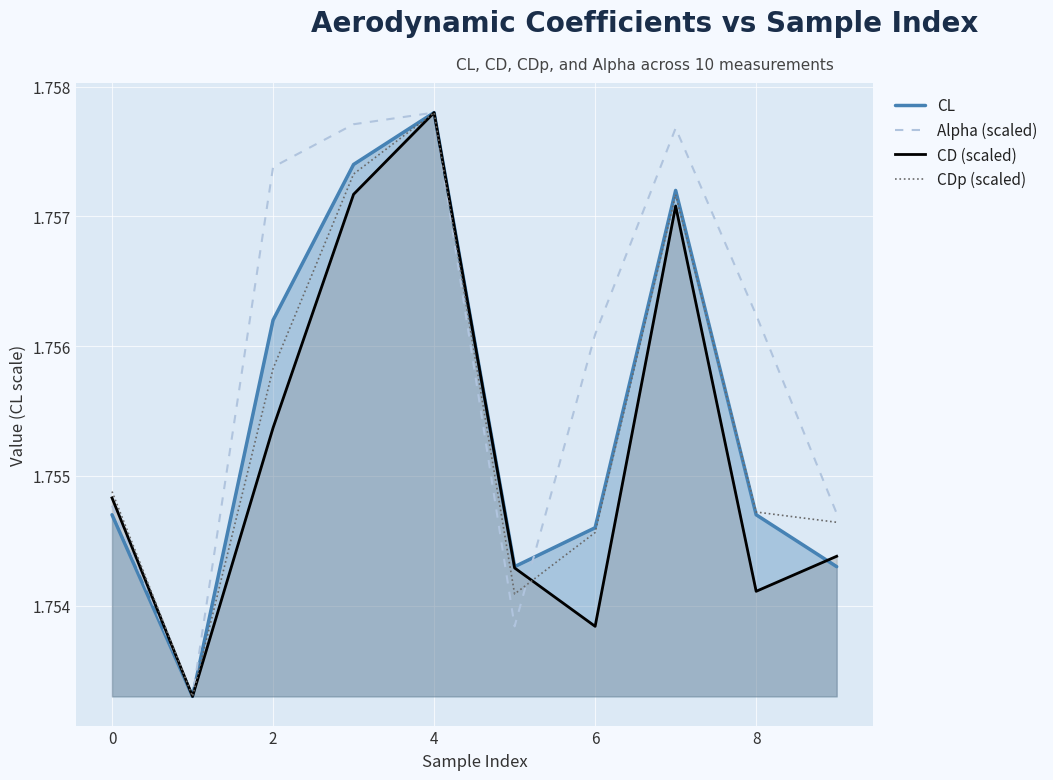

Which series has the largest total across all categories?

Alpha (scaled)